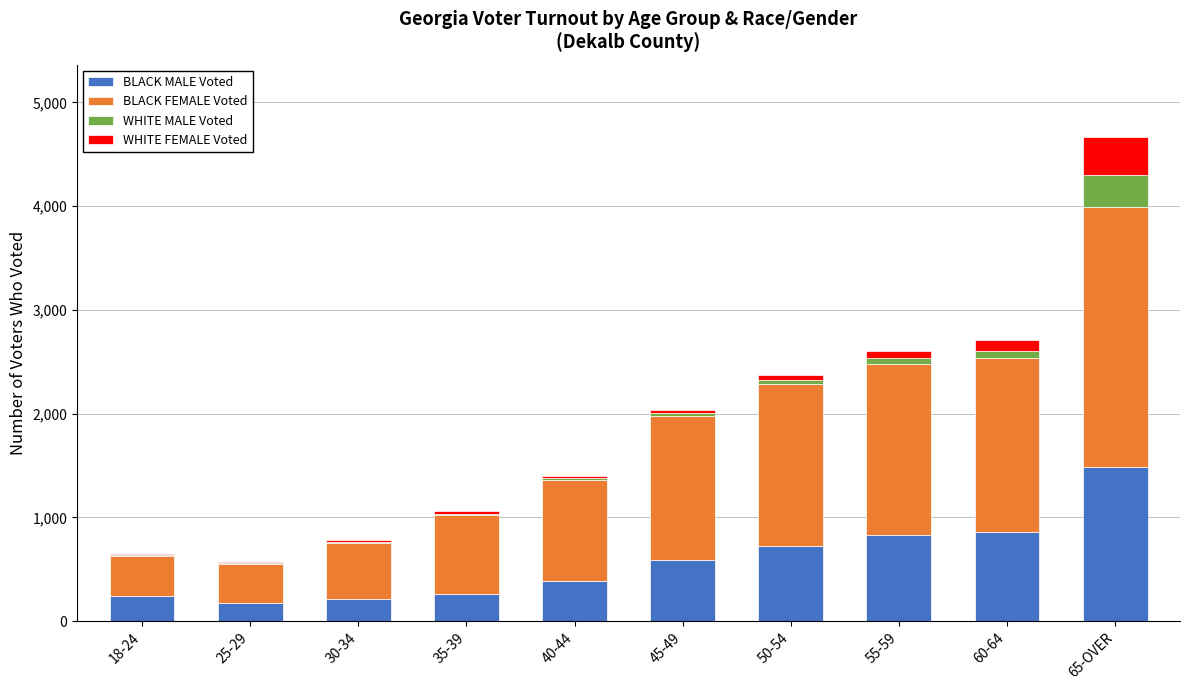

Which category has the highest value in the BLACK MALE Voted series?

65-OVER